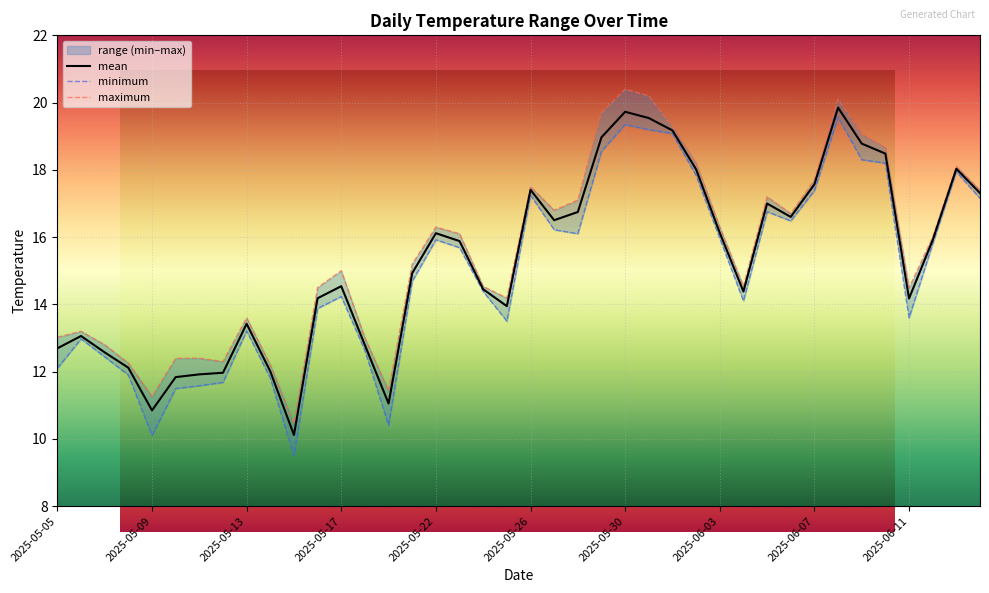

At how many categories does at least one series exceed 14?

27